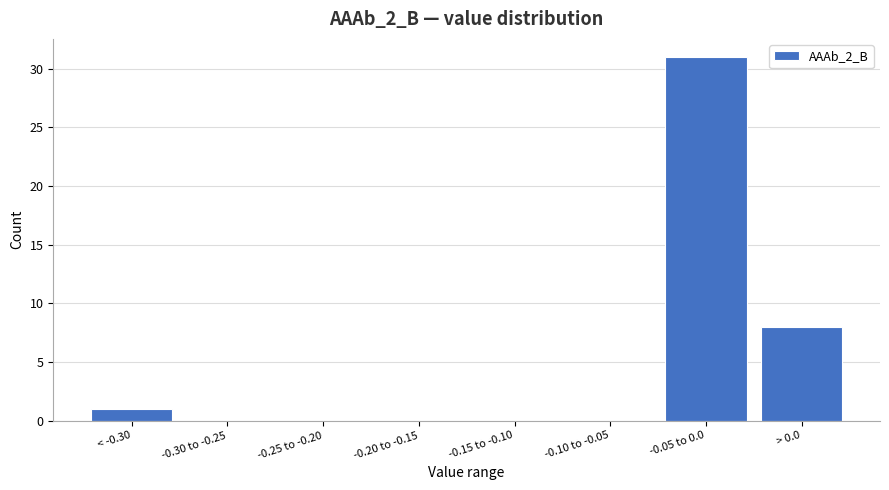

Reading left to right, transcribe all the data shown in this chart.

< -0.30=1	-0.30 to -0.25=0	-0.25 to -0.20=0	-0.20 to -0.15=0	-0.15 to -0.10=0	-0.10 to -0.05=0	-0.05 to 0.0=31	> 0.0=8